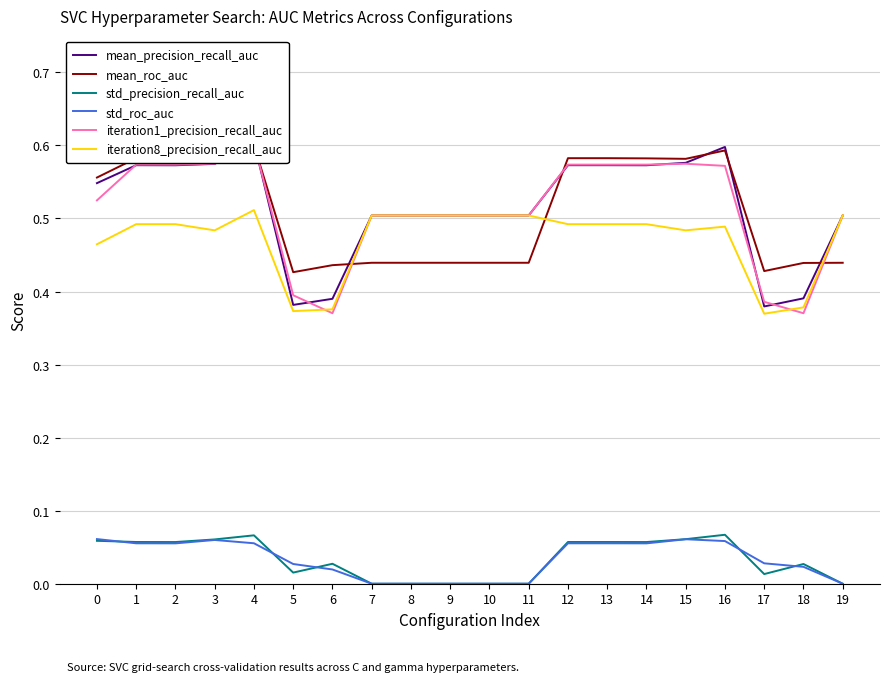

Rank the categories by std_roc_auc value from lowest to highest.

7, 8, 9, 10, 11, 19, 6, 18, 5, 17, 2, 14, 1, 12, 13, 4, 16, 3, 15, 0